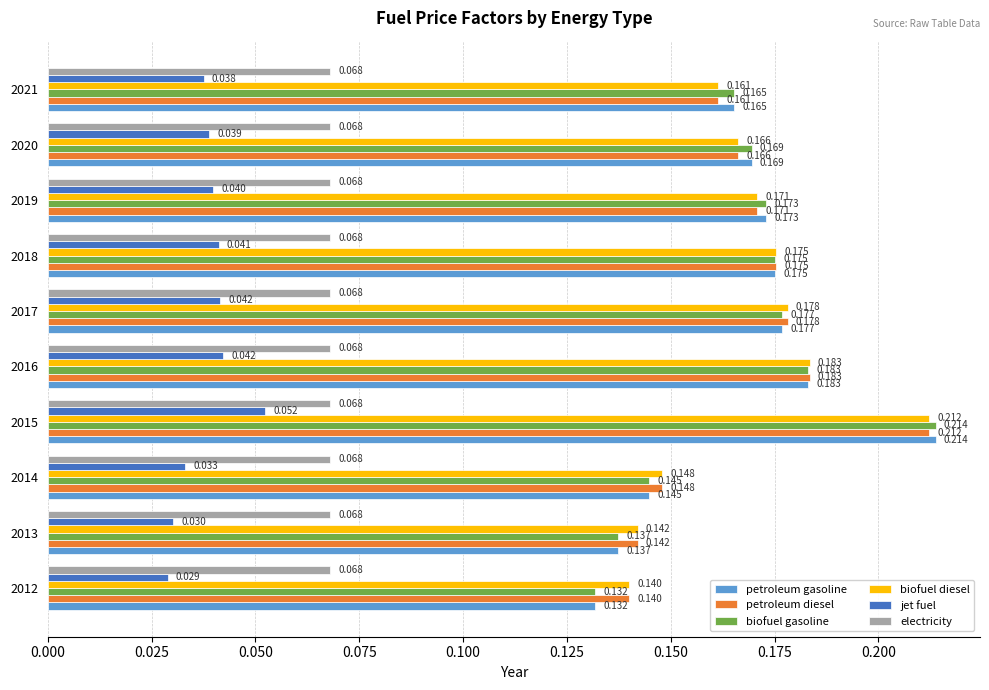

Is the value of electricity at 2013 greater than the value of jet fuel at 2013?

Yes